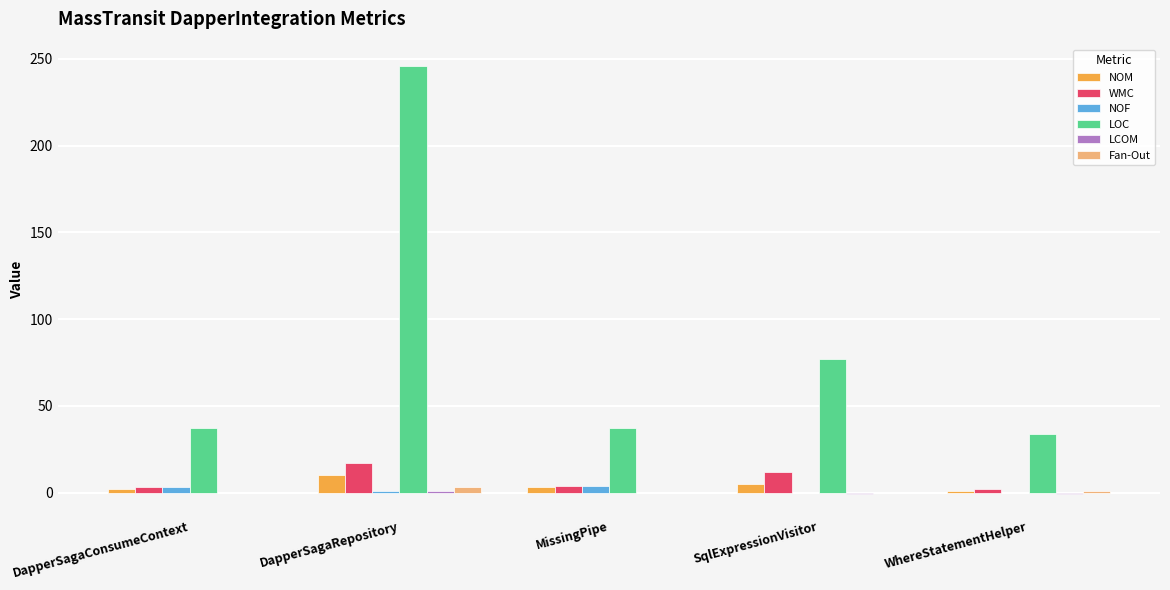

What is the difference between the NOM values at MissingPipe and DapperSagaRepository?

7.0